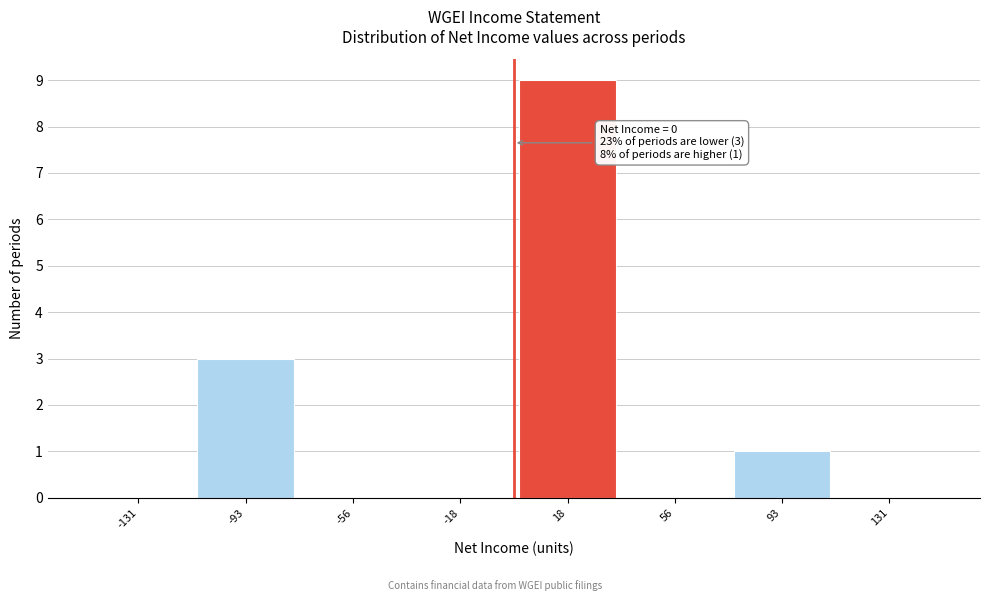

Over which range of the x-axis is the bar tallest?

0.0 to 37.5